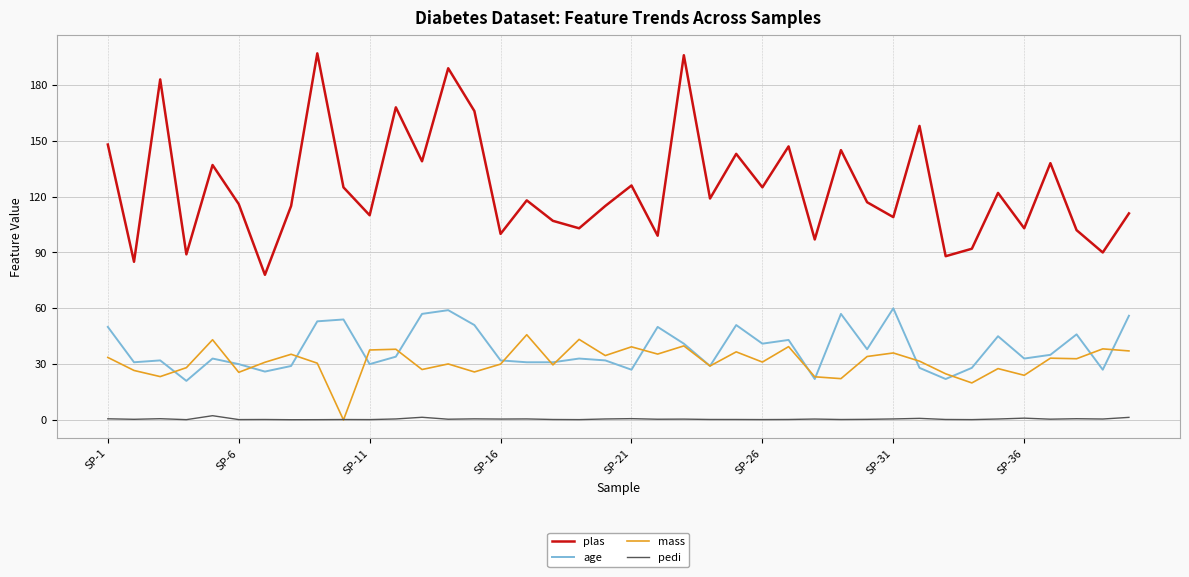

What is the sum of all plas values?

5015.0